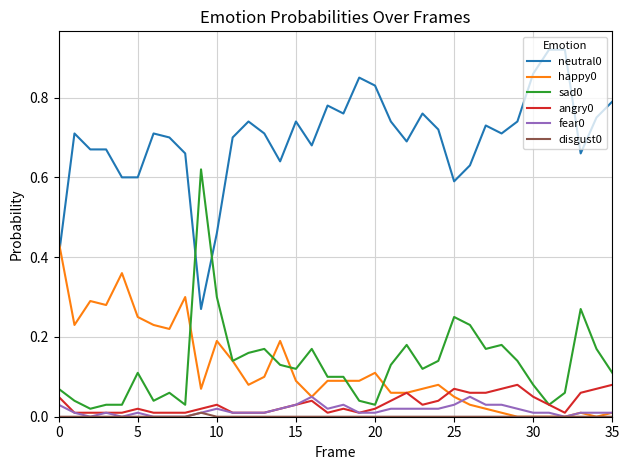

True or false: sad0 and disgust0 cross at least once.

False